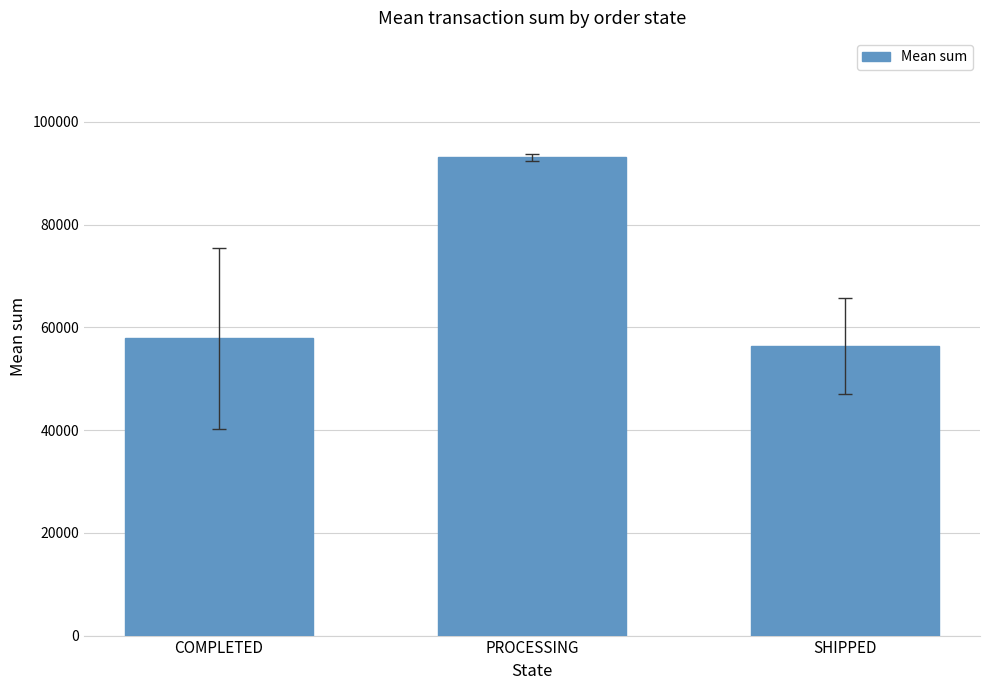

How many bars are there in total?

3